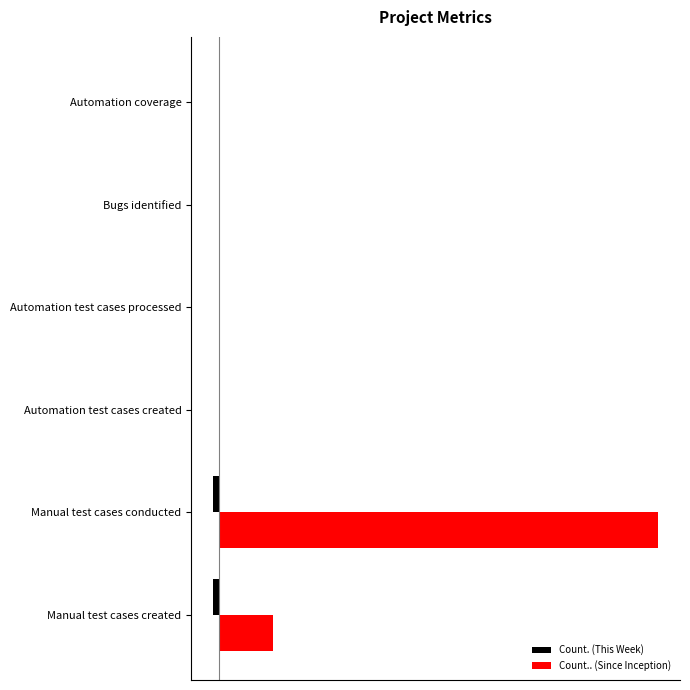

List the series in order of their peak value, highest first.

Count.. (Since Inception), Count. (This Week)